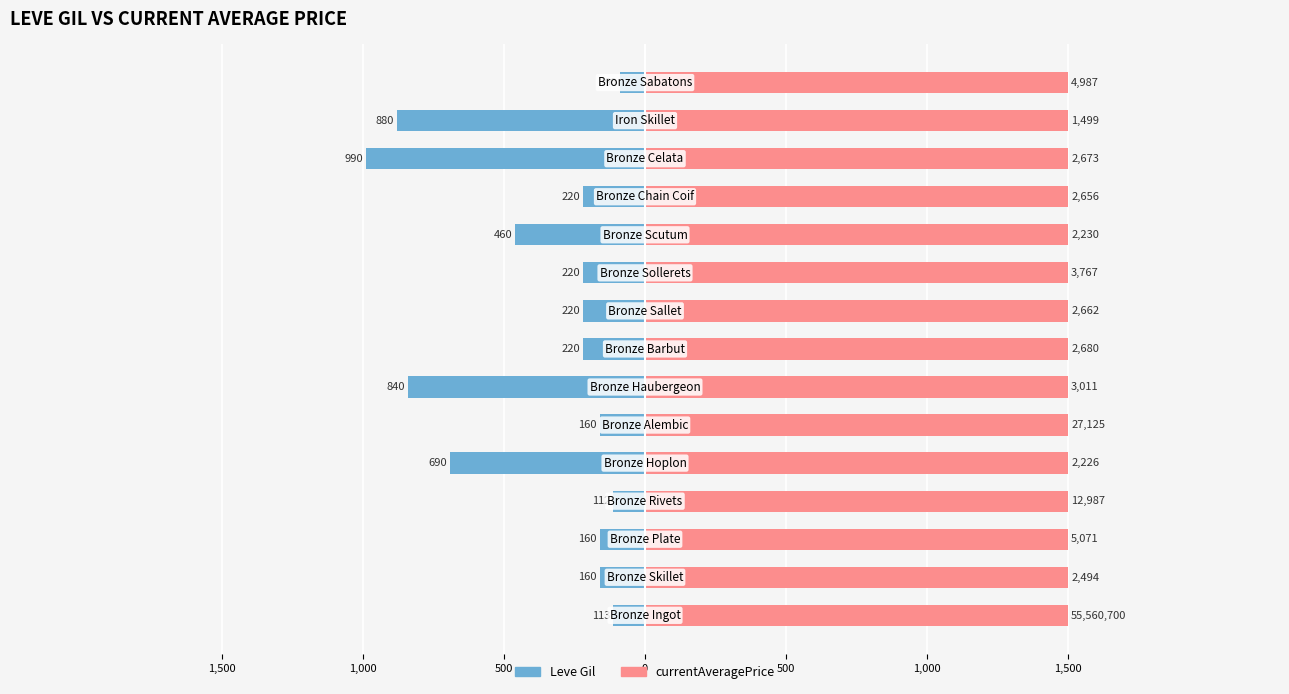

How many distinct data groups are displayed?

2